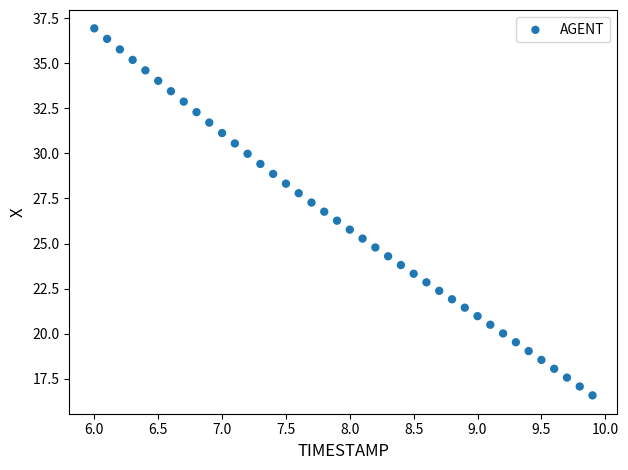

What is the range of Y values (max minus min)?

20.4